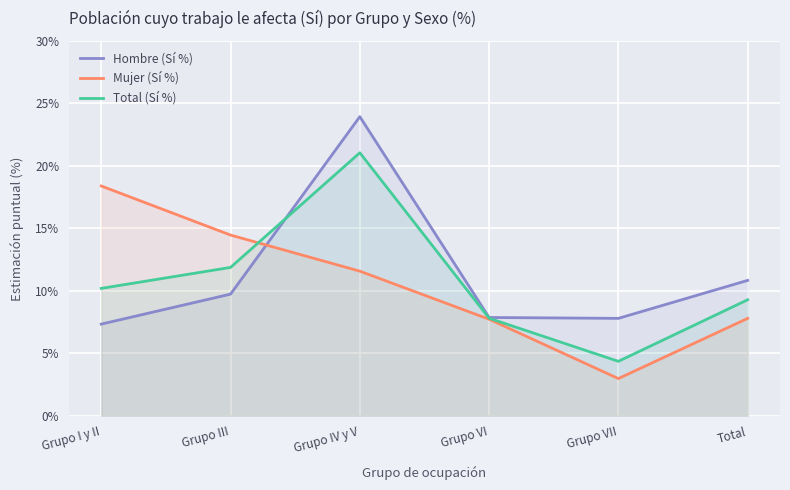

What is the greatest value displayed?

23.9